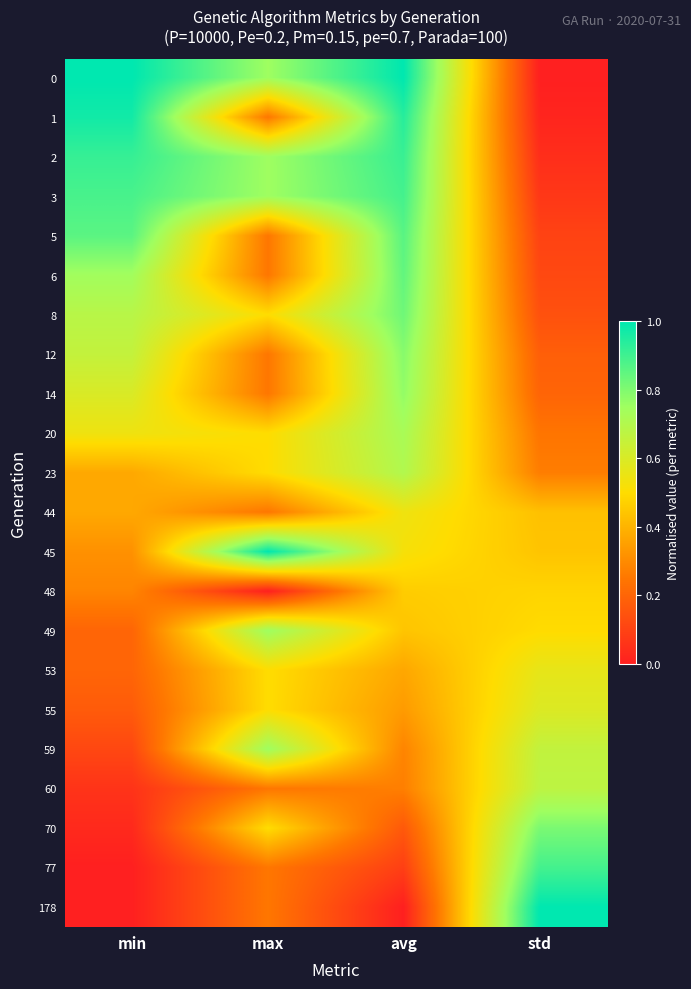

At which category is the sum across all series the highest?

avg